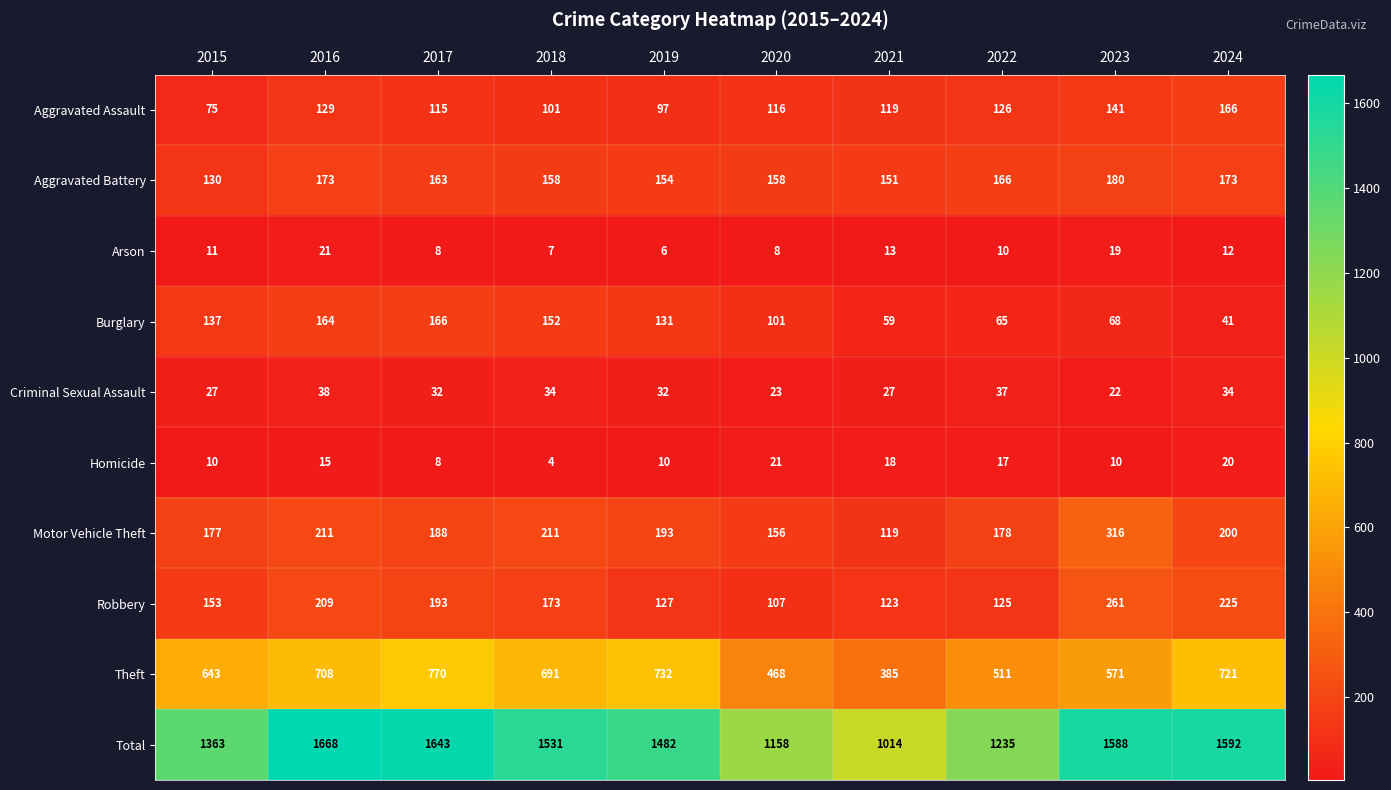

The value of Aggravated Assault at 2020 is 206. True or false?

False